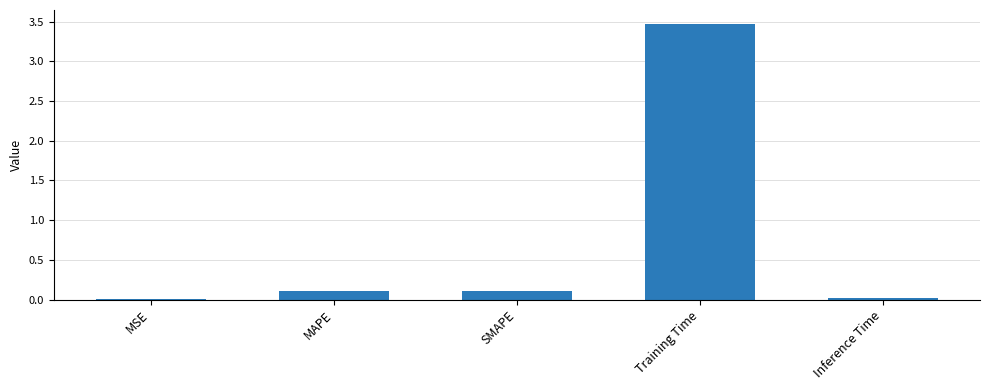

Between Inference Time and MAPE, which is larger?

MAPE